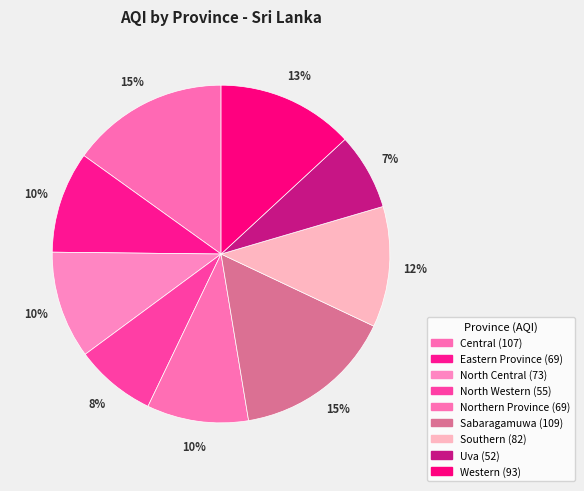

To the nearest percent, what is the combined percentage of Western and North Central?

23%